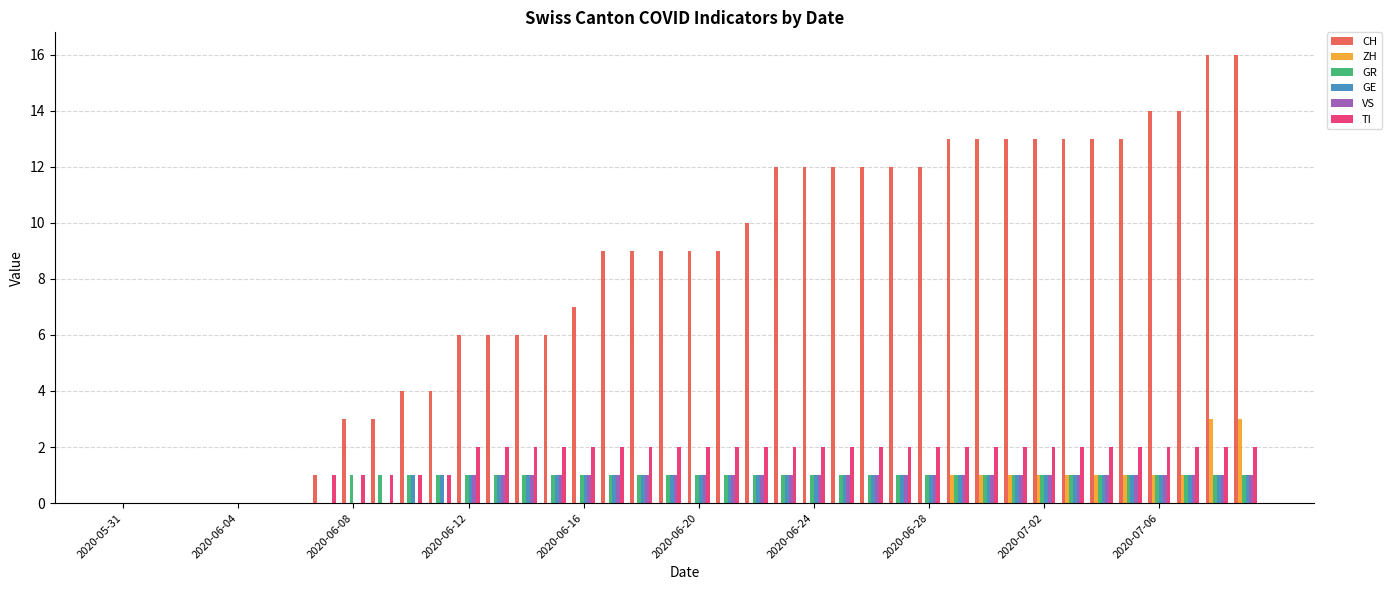

What is the maximum value for VS?

1